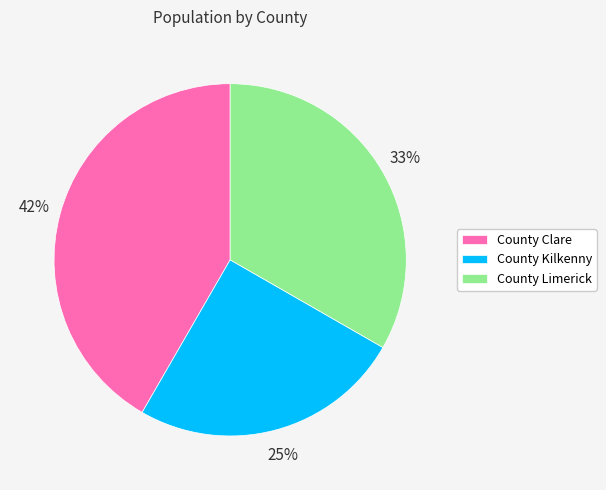

What percentage is the County Limerick slice, to the nearest percent?

33%